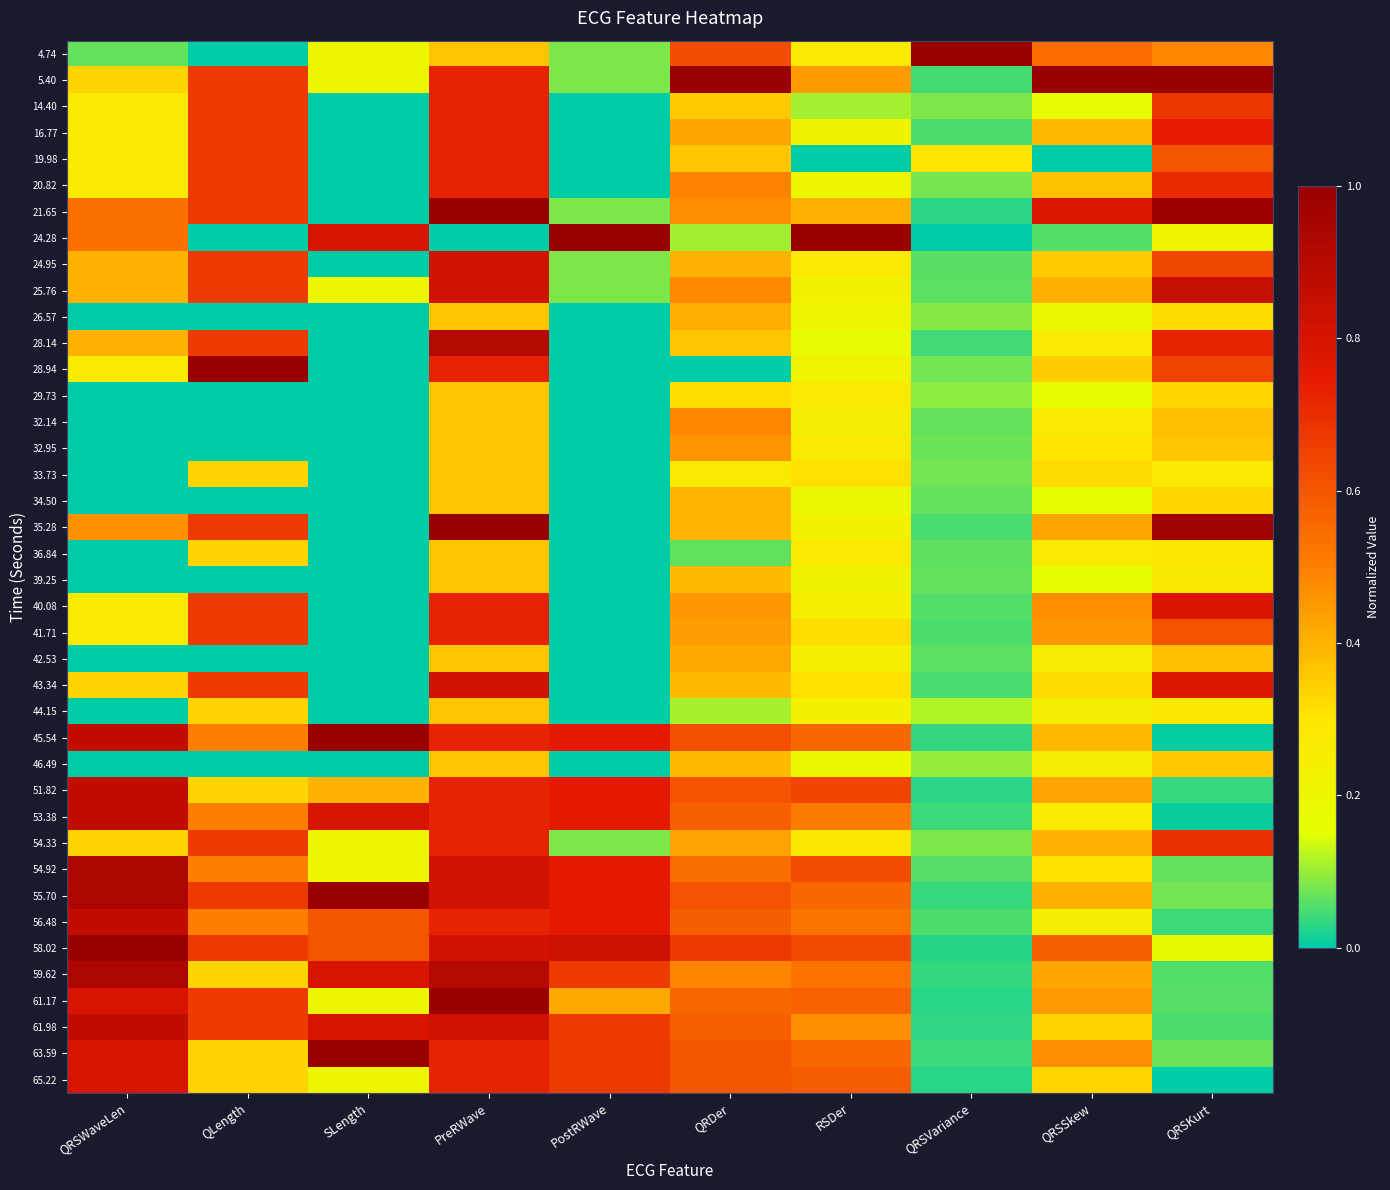

What is the total value across all series at QRSSkew?

13.9